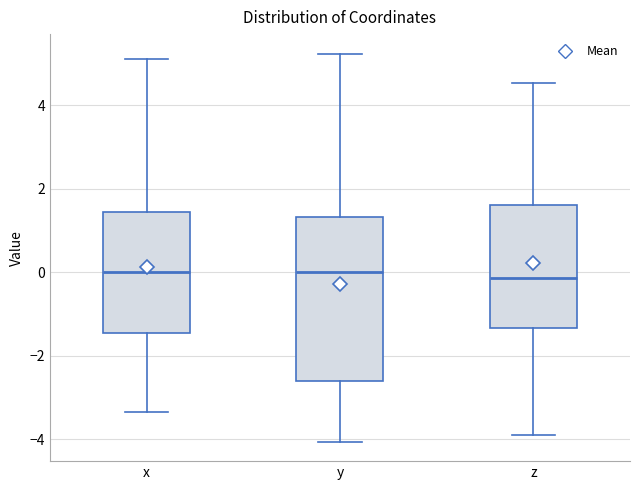

Where does the upper whisker of the box for y end on the y-axis? The values are not printed on the chart, so give them approximately, as read against the axis.

5.2